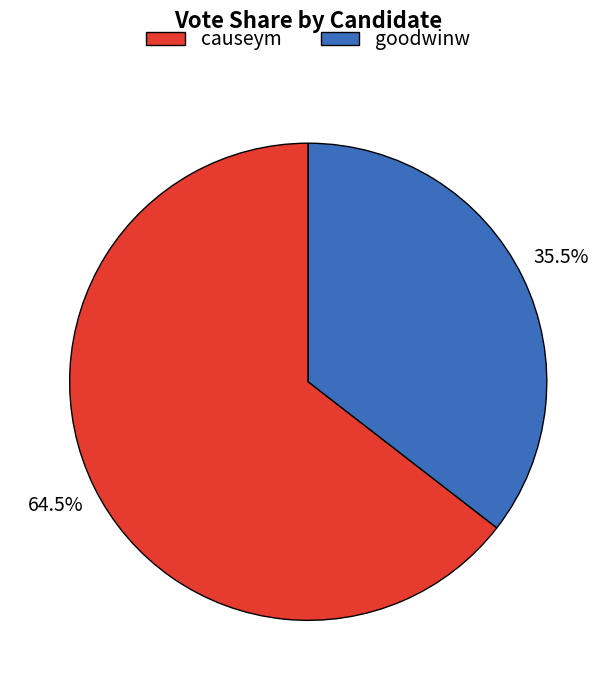

Rank the categories by value from lowest to highest.

goodwinw, causeym